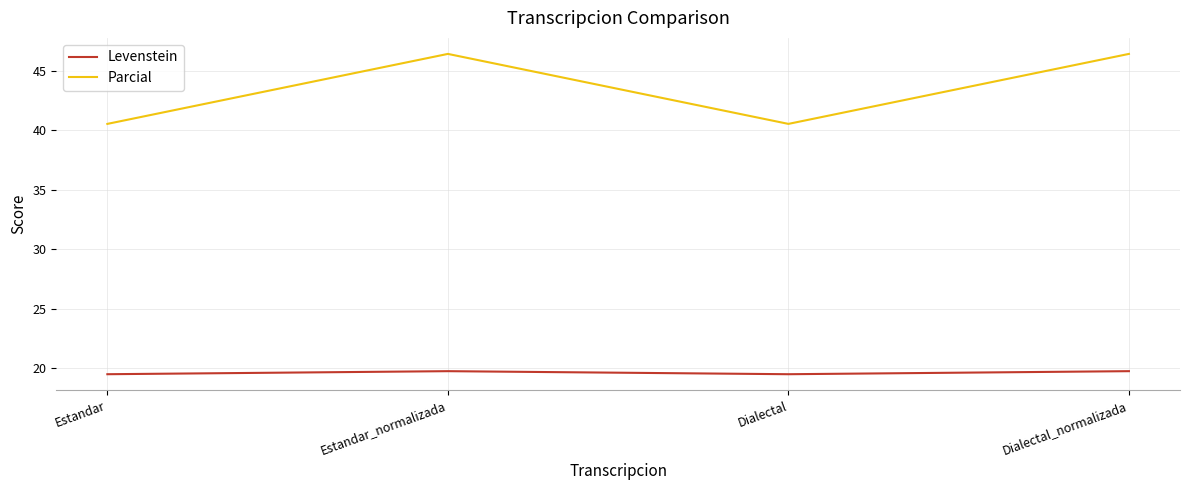

What is the average value of the Parcial series?

43.5